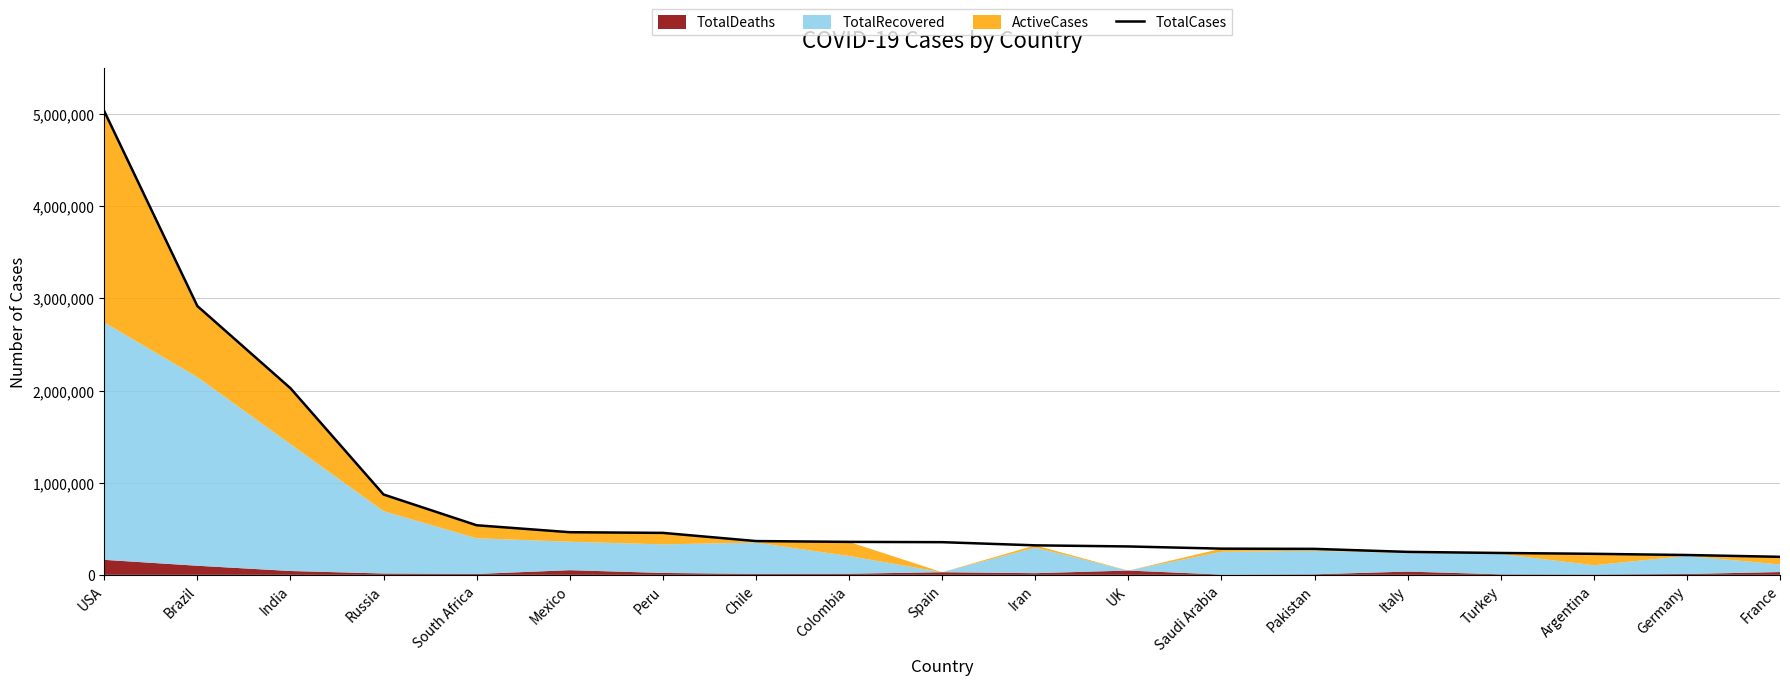

How many lines are shown in the chart?

1